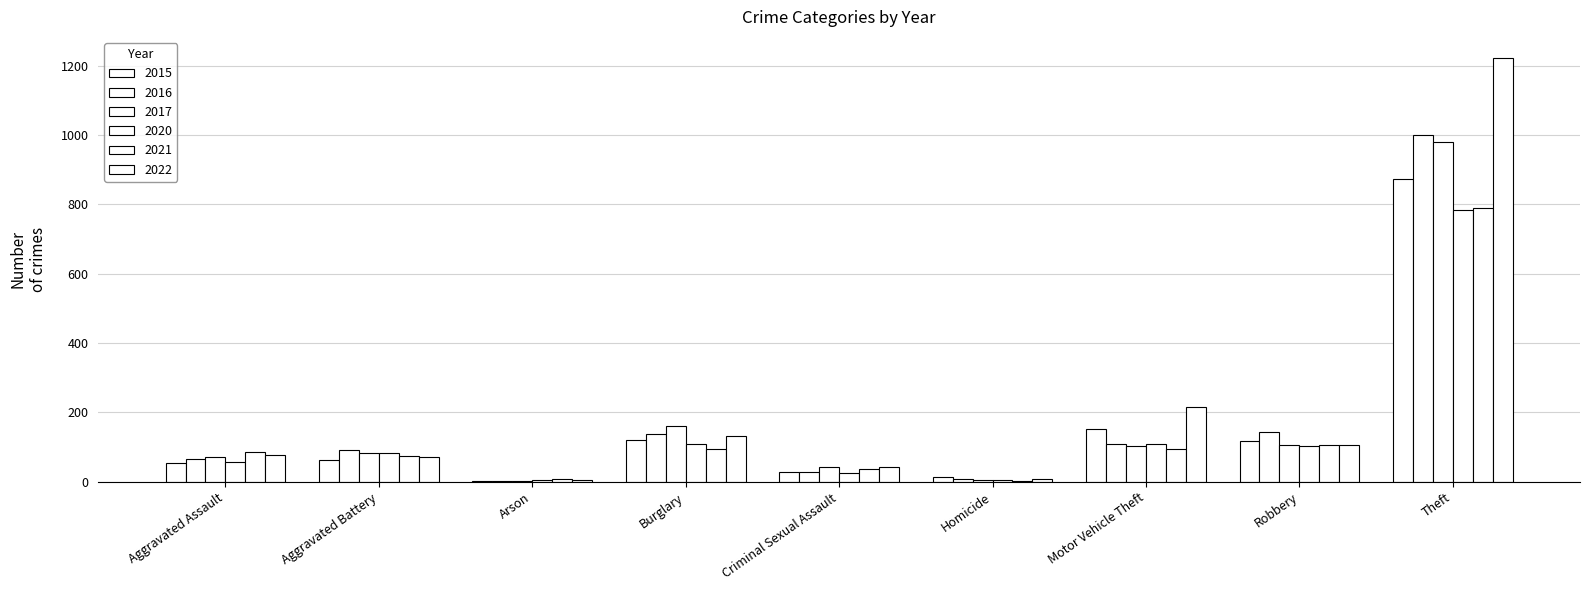

Count the number of data series in this chart.

6